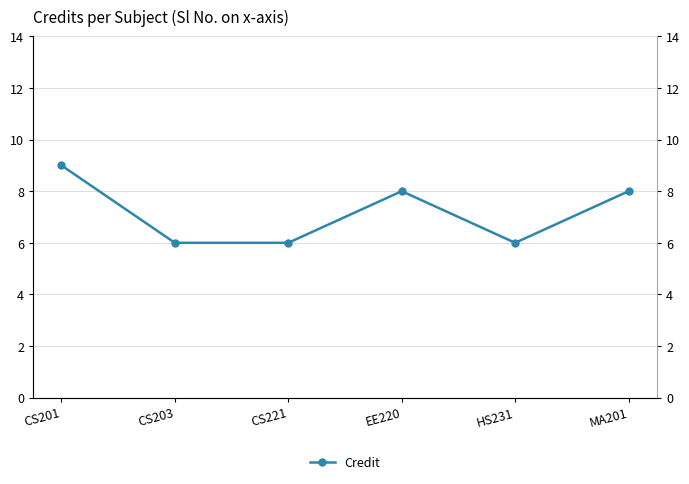

Reading left to right, what are all the values shown in this chart?

CS201=9	CS203=6	CS221=6	EE220=8	HS231=6	MA201=8